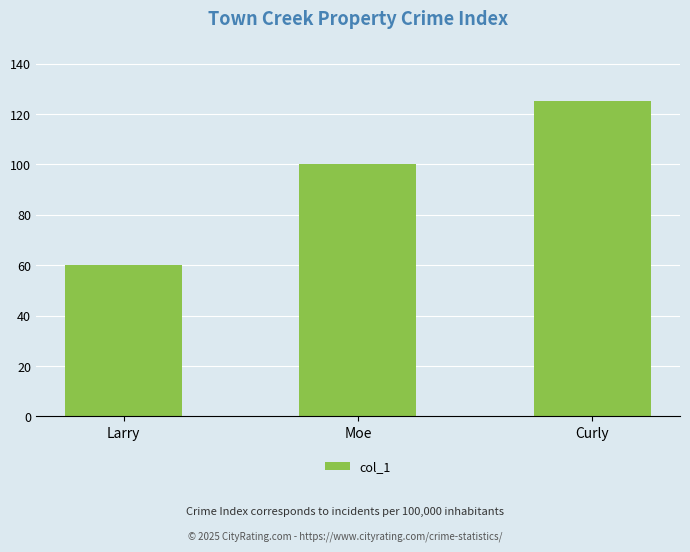

What is the label of the 3rd bar from the right?

Larry